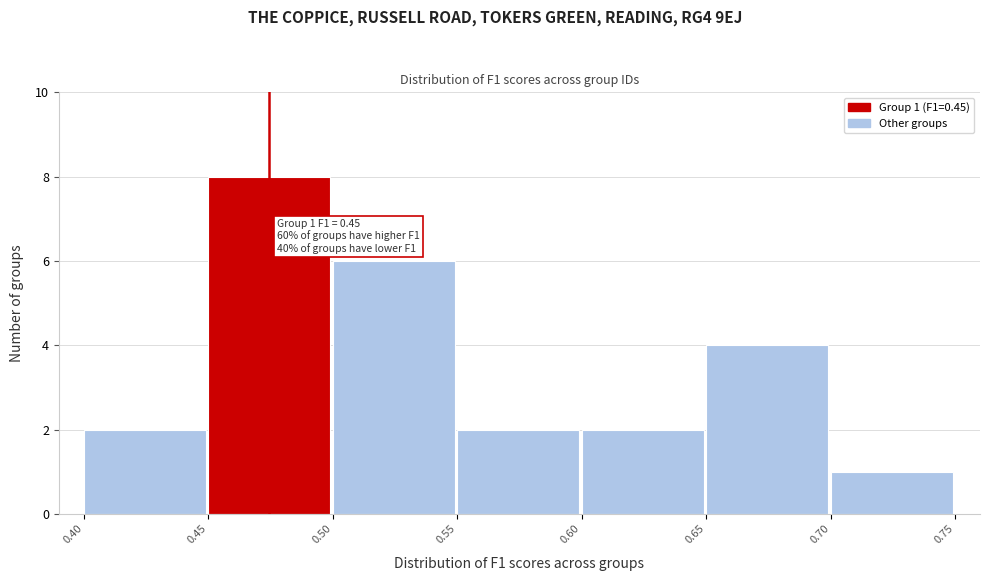

Which range on the x-axis has the tallest bar?

0.45 to 0.50